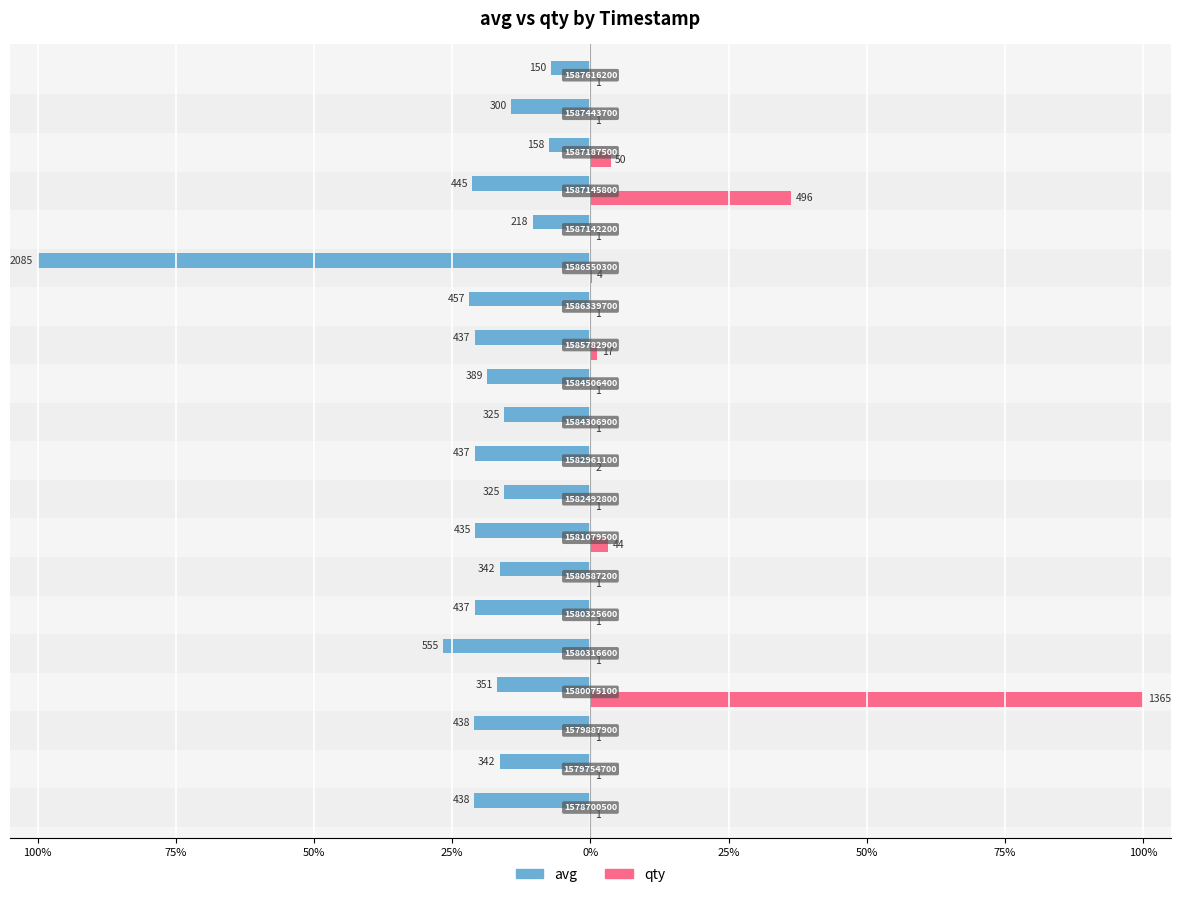

What are all the series names shown in the legend?

avg, qty